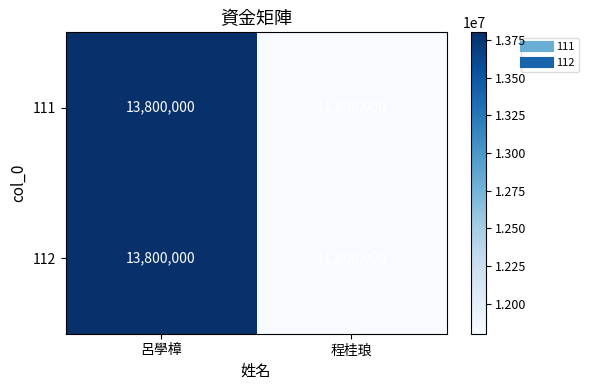

Rank the categories by 111 value from highest to lowest.

呂學樟, 程桂琅